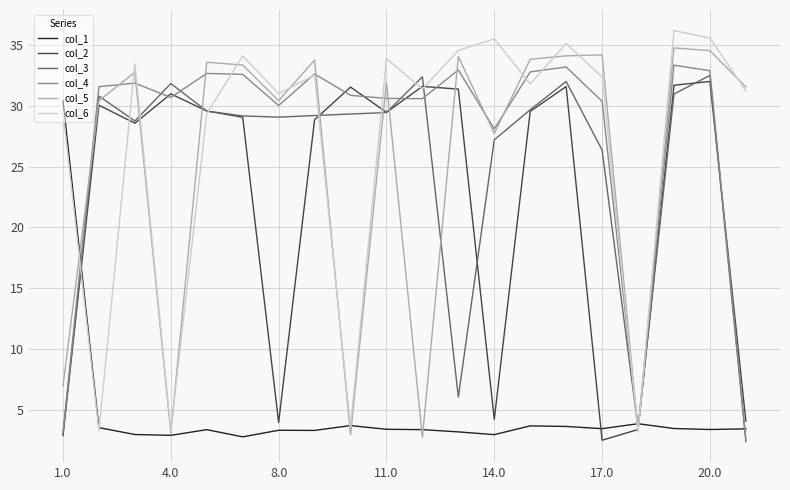

True or false: col_4 and col_1 intersect in this chart.

True